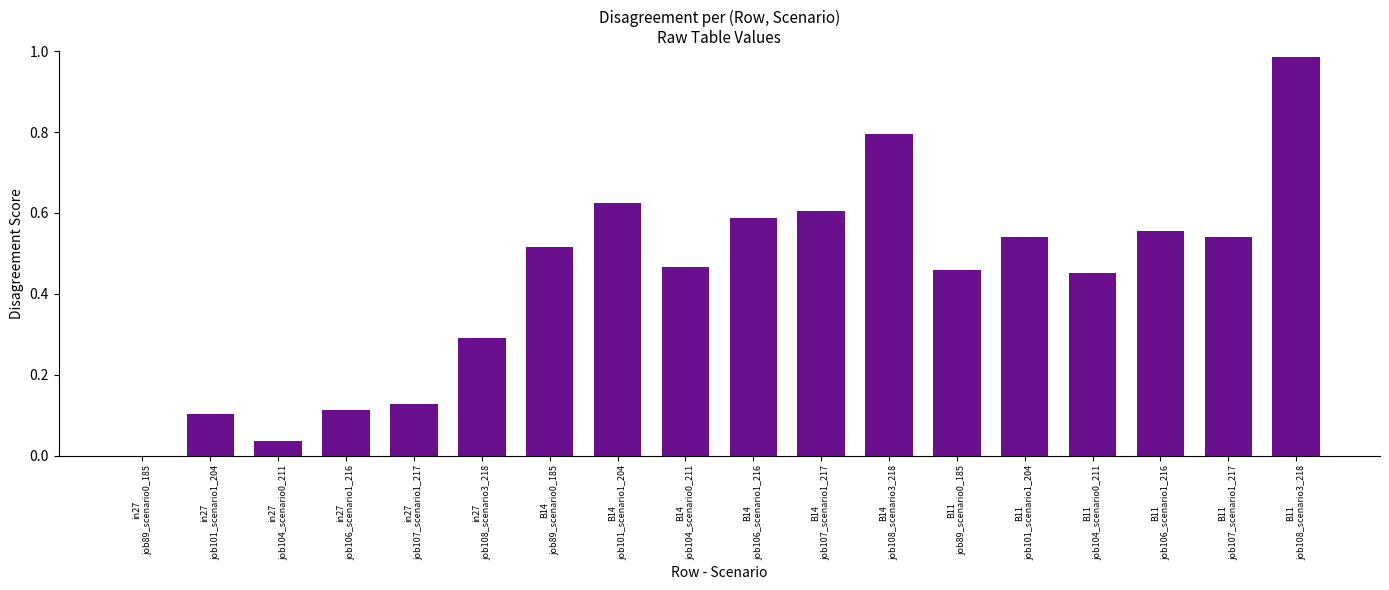

What is the sum of all values?

7.8